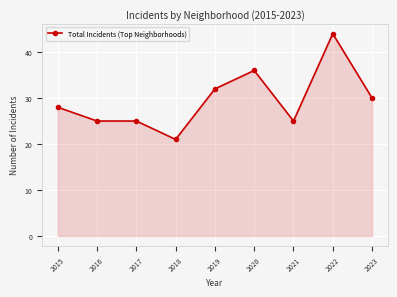

What is the change in value from 2015 to 2016?

-3